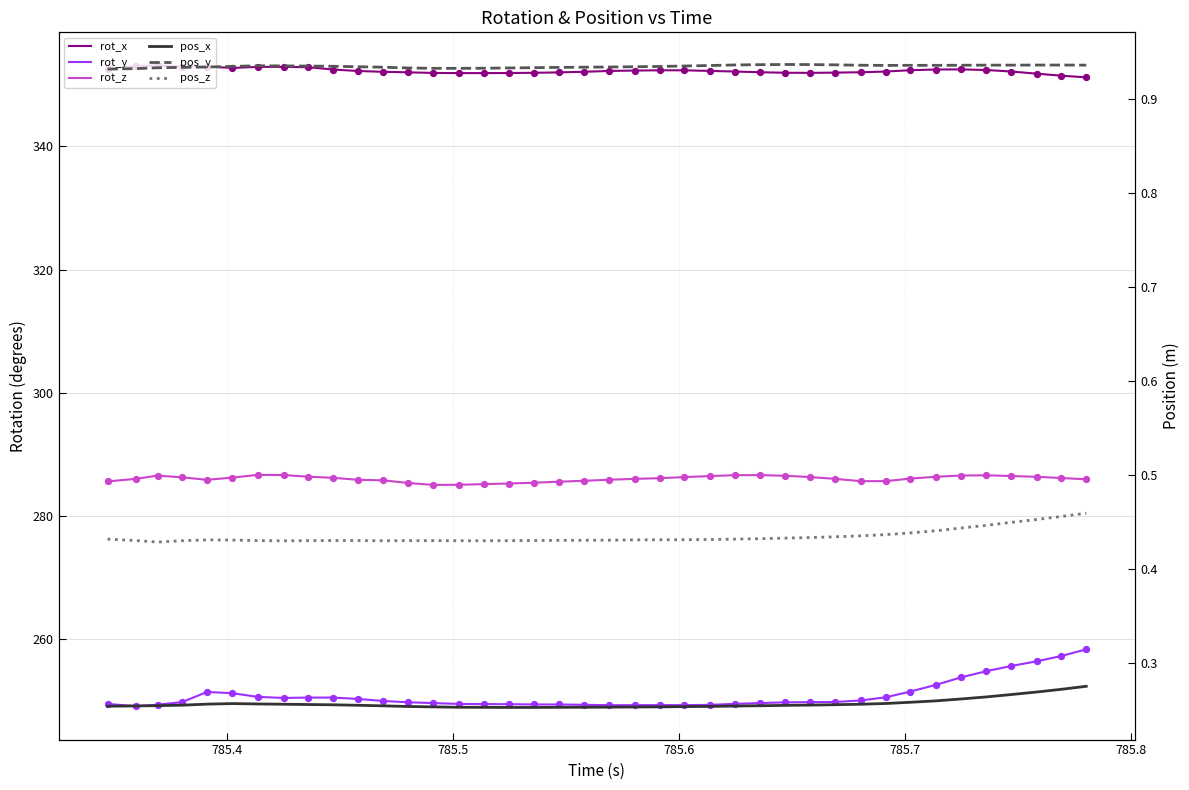

Which series contains the lowest Y value?

pos_x